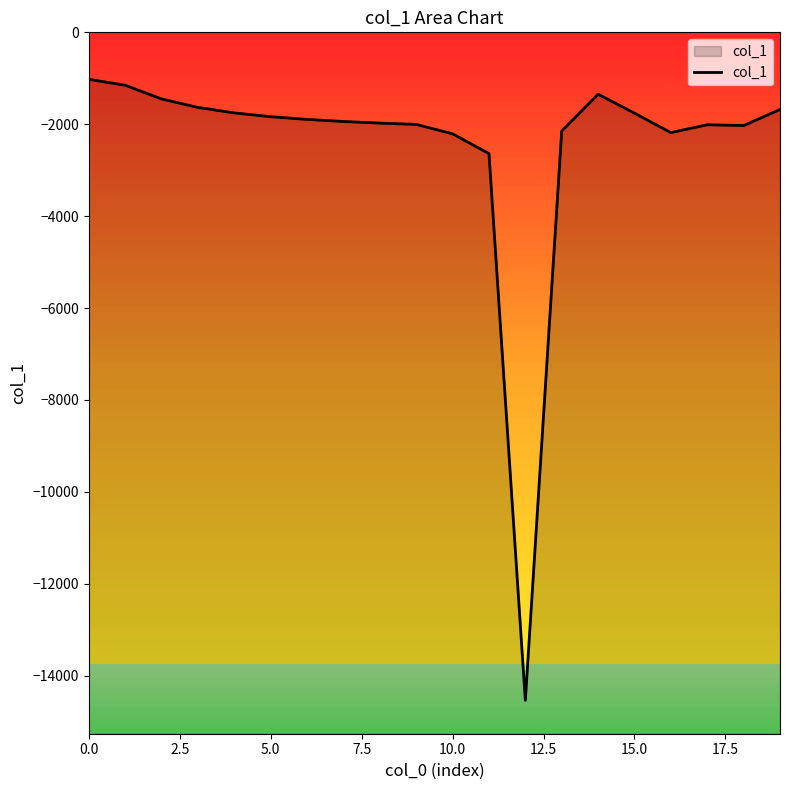

How many series are shown in this chart?

1